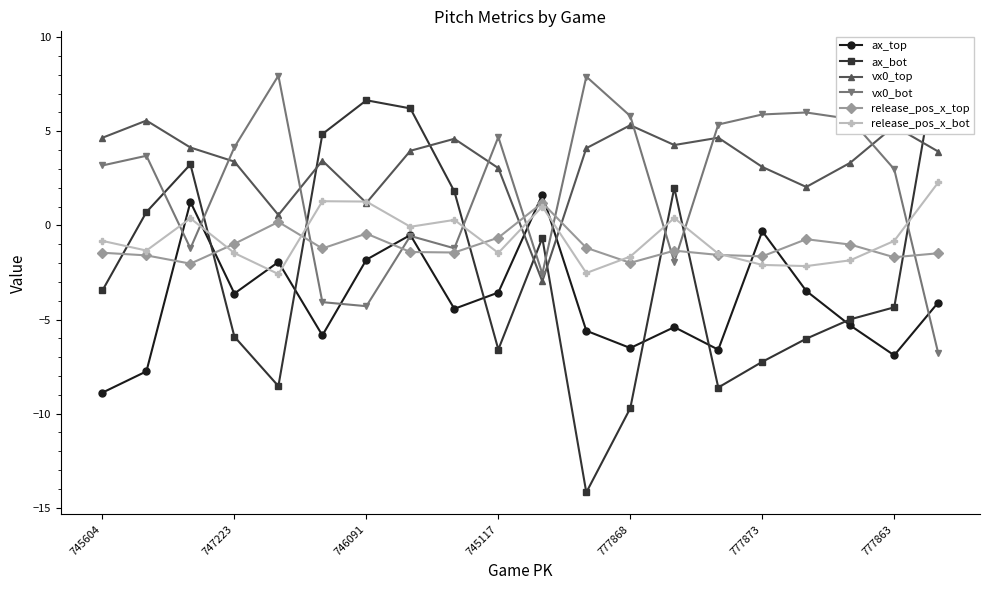

Read the ax_bot value at 13.

2.0